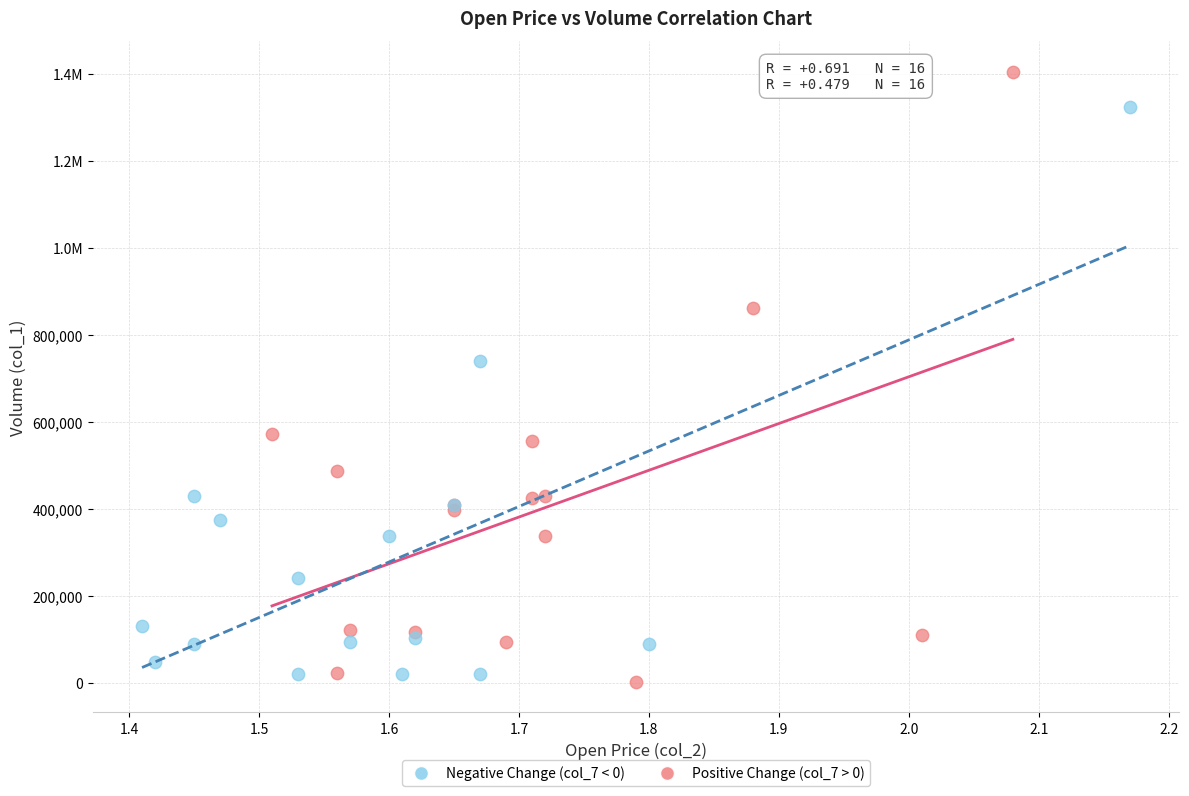

What are all the series names shown in the legend?

Negative Change (col_7 < 0), Positive Change (col_7 > 0)